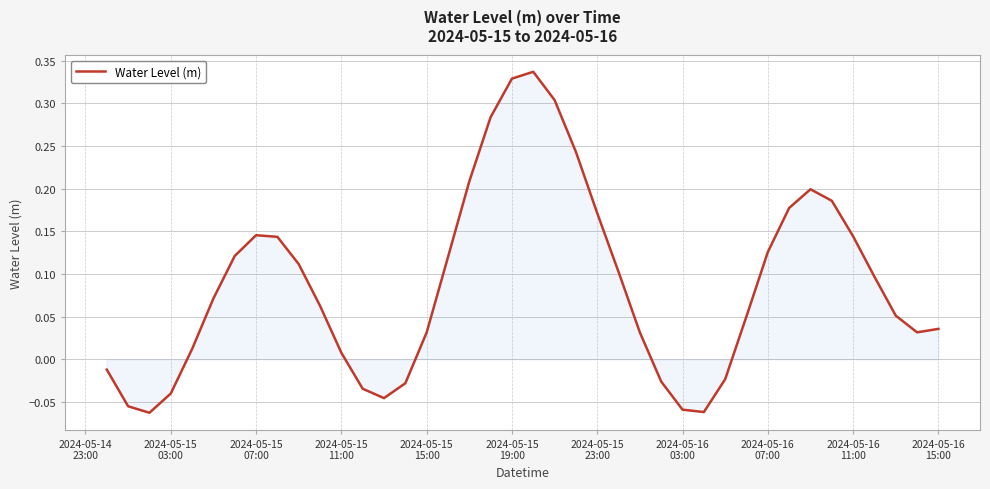

What is the difference between the maximum and minimum values?

0.4